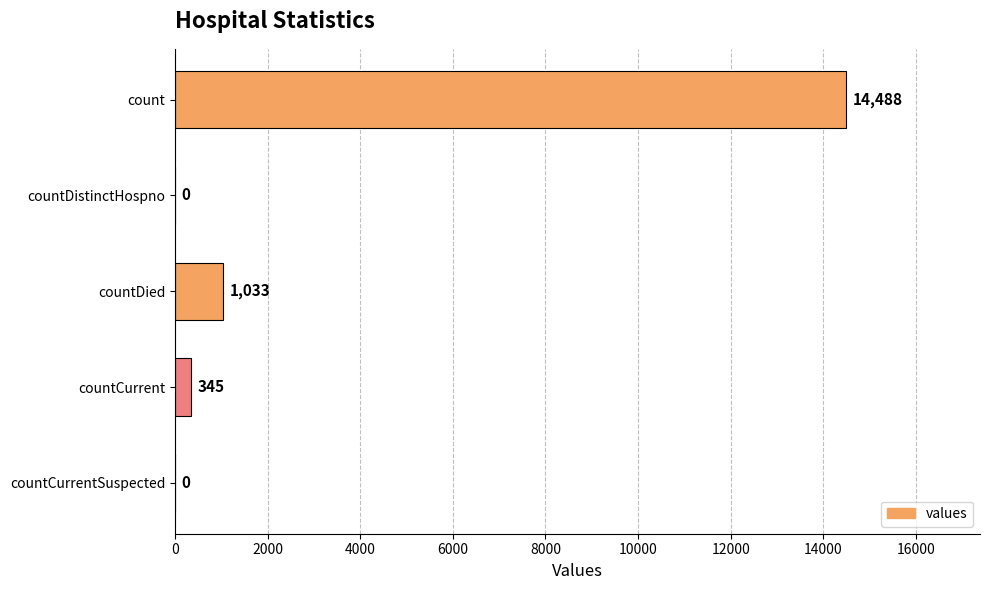

True or false: the data shows -8285 at countDistinctHospno.

False